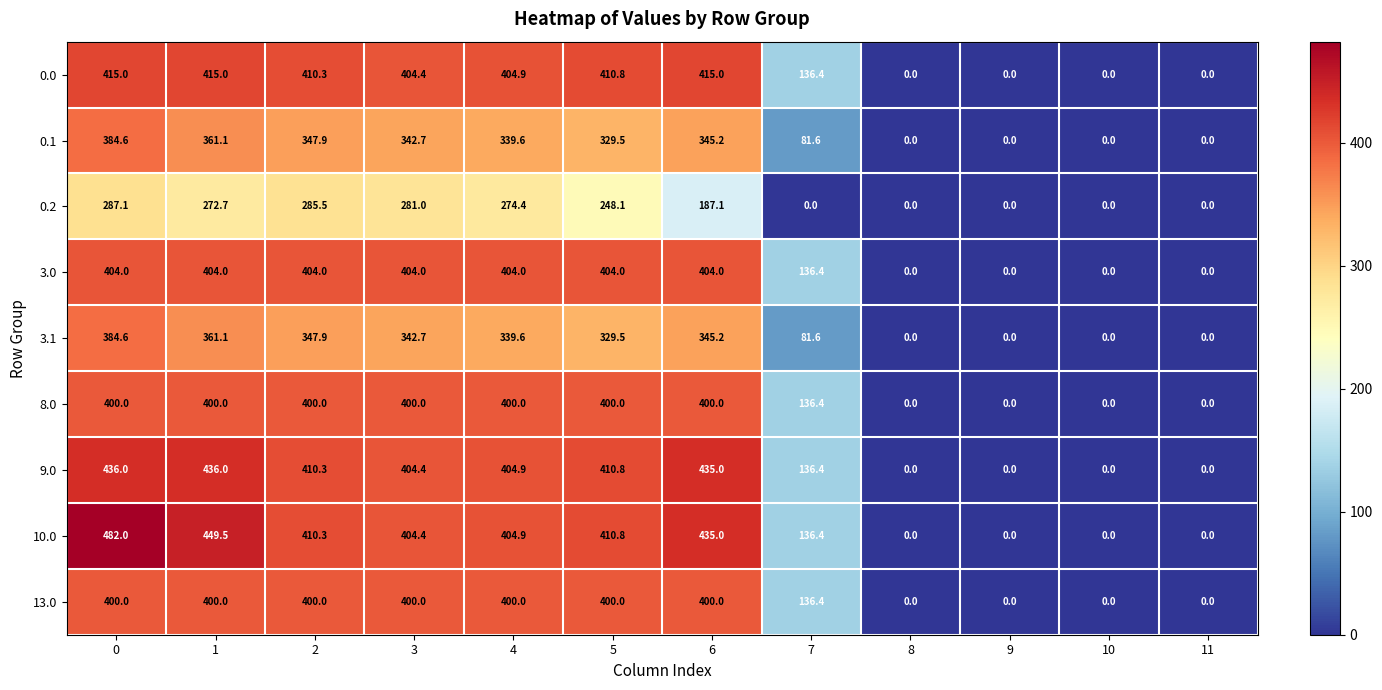

What is the difference between the maximum and minimum values in the 10.0 series?

482.0